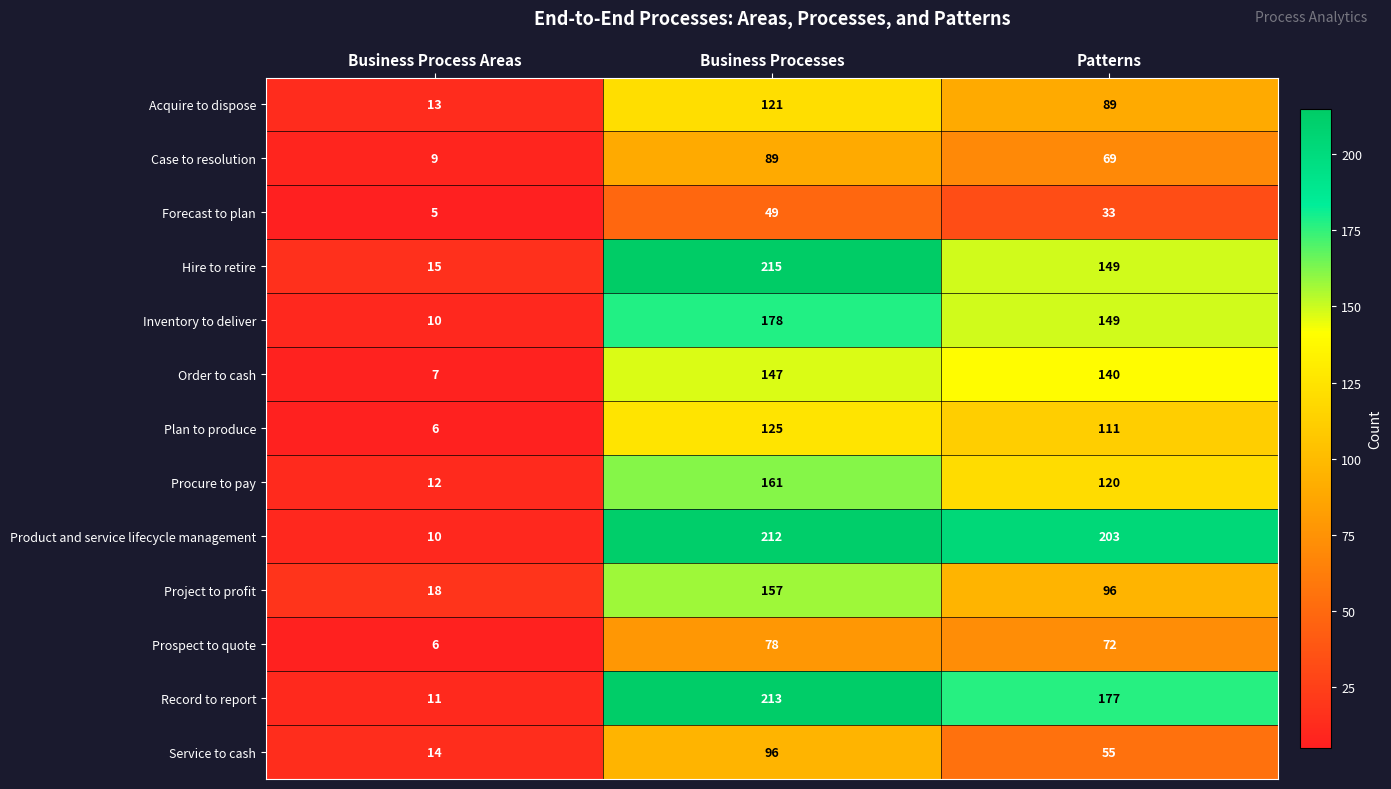

How many distinct data groups are displayed?

13